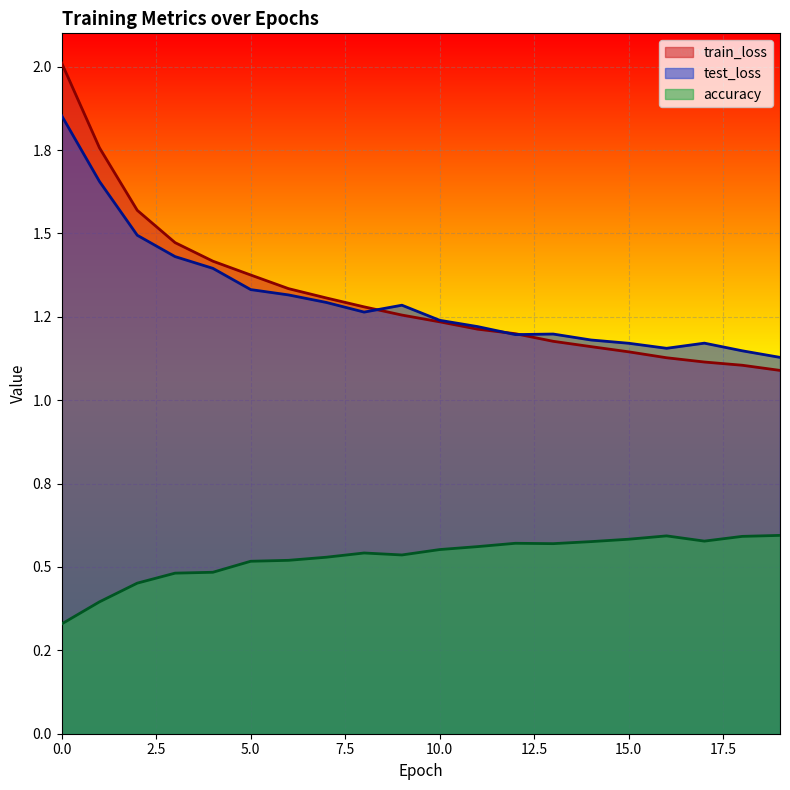

What are all the series names shown in the legend?

train_loss, test_loss, accuracy